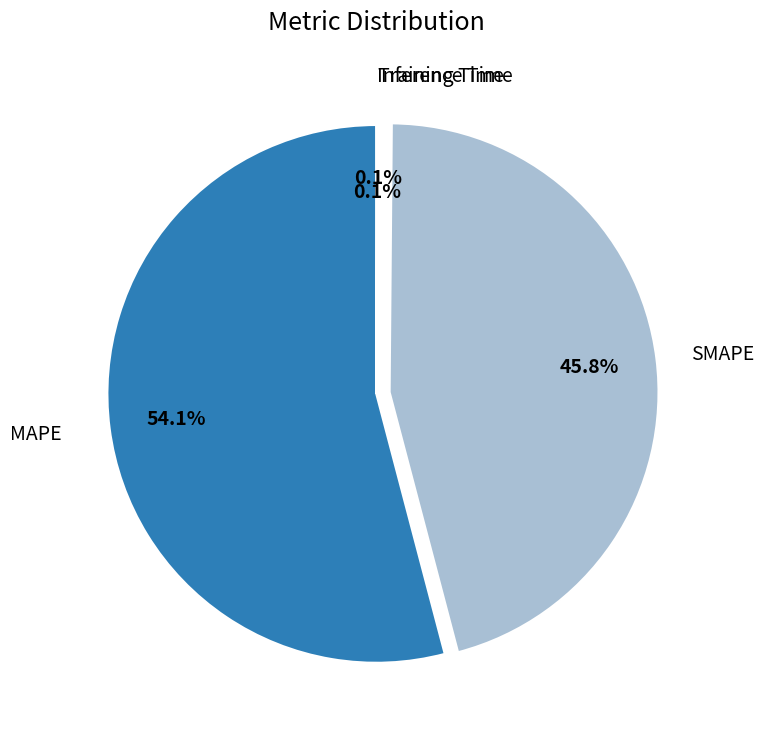

Which category has the biggest portion of the pie?

MAPE